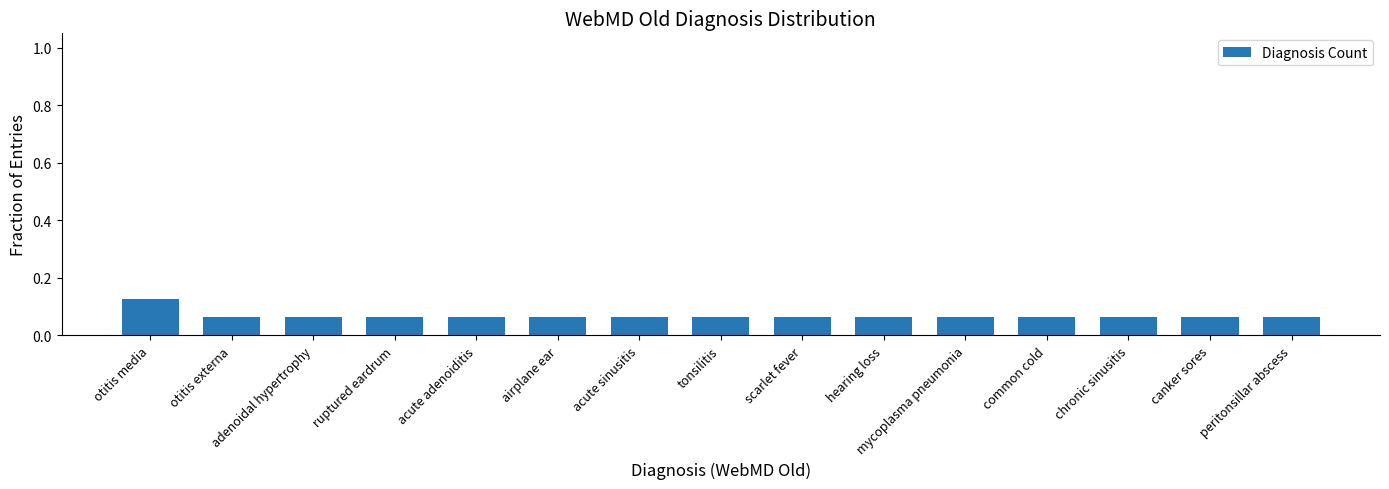

Which has a higher value, tonsilitis or otitis media?

otitis media